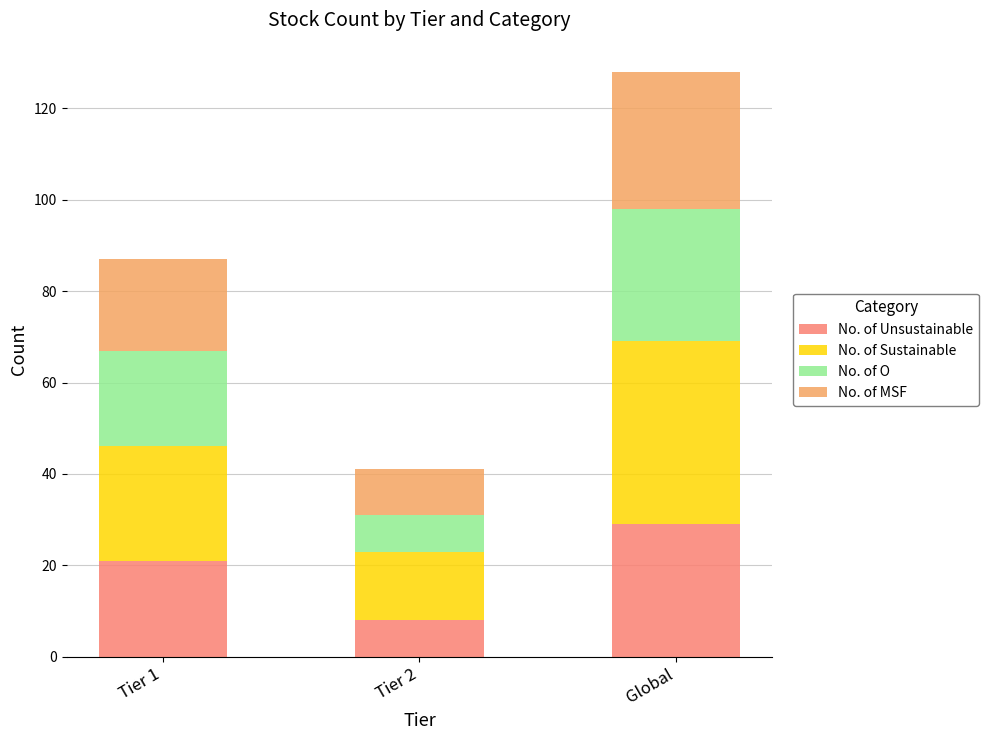

Does the chart contain any negative values?

No